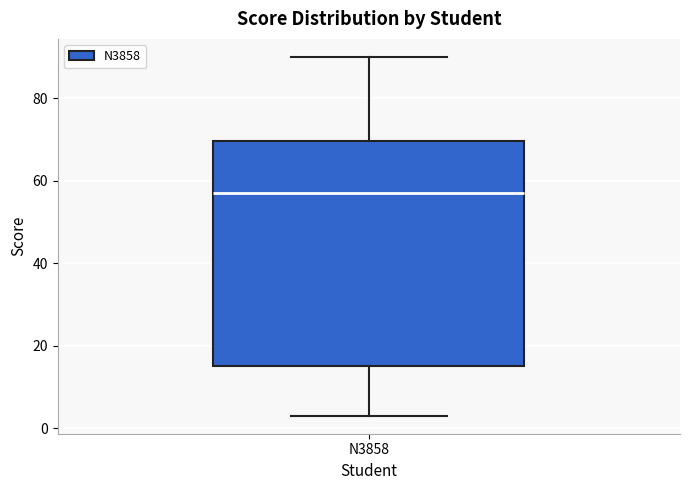

Where does the median line of the box for N3858 sit on the y-axis? The values are not printed on the chart, so give them approximately, as read against the axis.

58